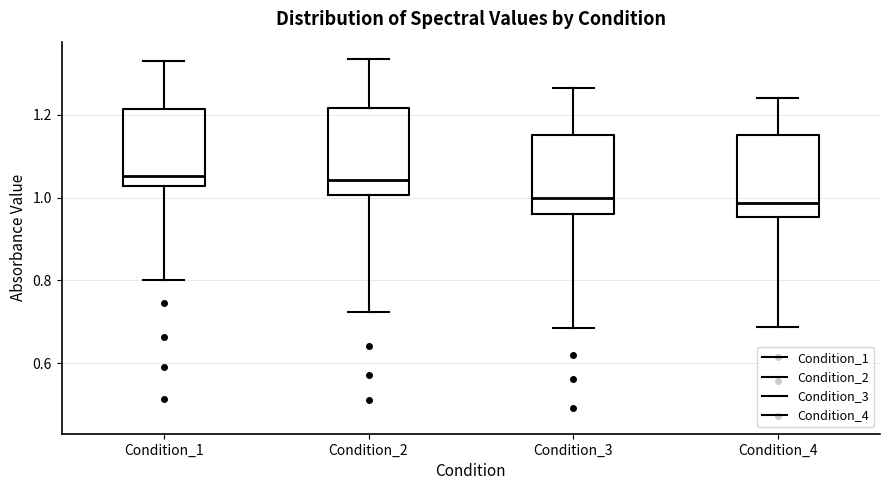

Reading left to right, read every box against the y-axis: the position of its median line, the range the box covers, and the ends of its whiskers. The values are not printed on the chart, so give them approximately, as read against the axis.

Condition_1: median 1.06, box 1.02 to 1.22, whiskers 0.80 to 1.32
Condition_2: median 1.04, box 1.00 to 1.22, whiskers 0.72 to 1.34
Condition_3: median 1.00, box 0.96 to 1.16, whiskers 0.68 to 1.26
Condition_4: median 0.98, box 0.96 to 1.16, whiskers 0.68 to 1.24